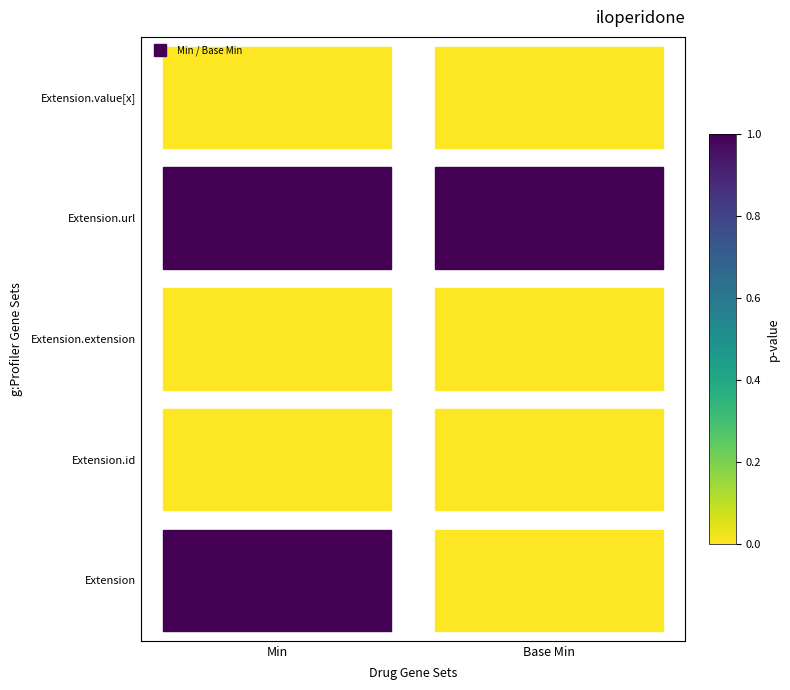

Is the value of Extension.id at Min greater than the value of Extension.url at Min?

No